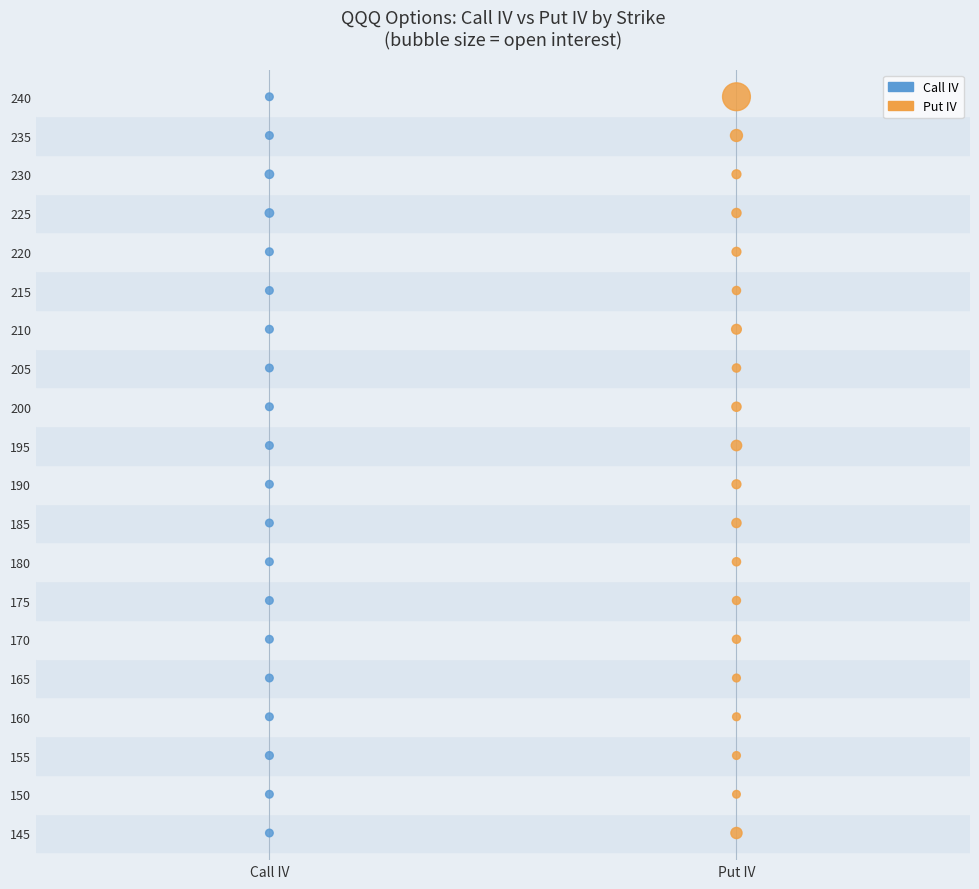

What are all the series names shown in the legend?

Call IV, Put IV